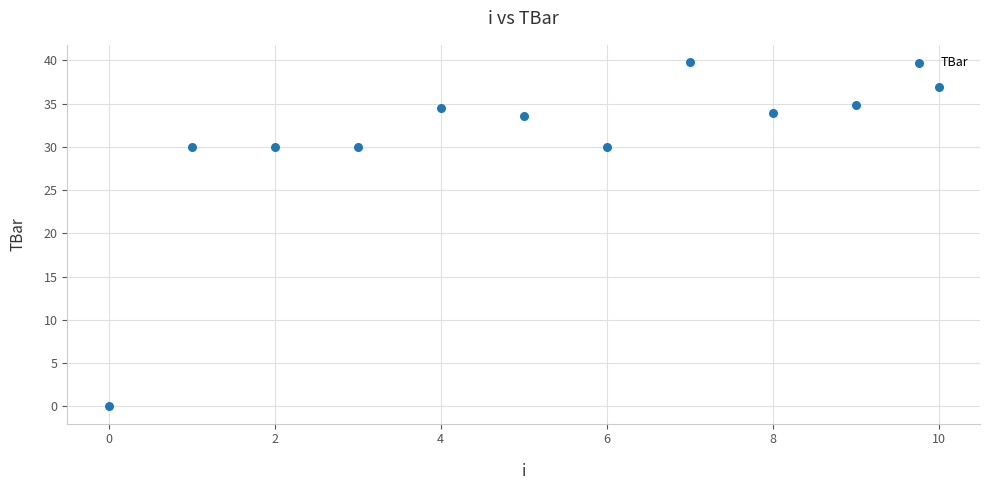

What is the average Y value?

30.3